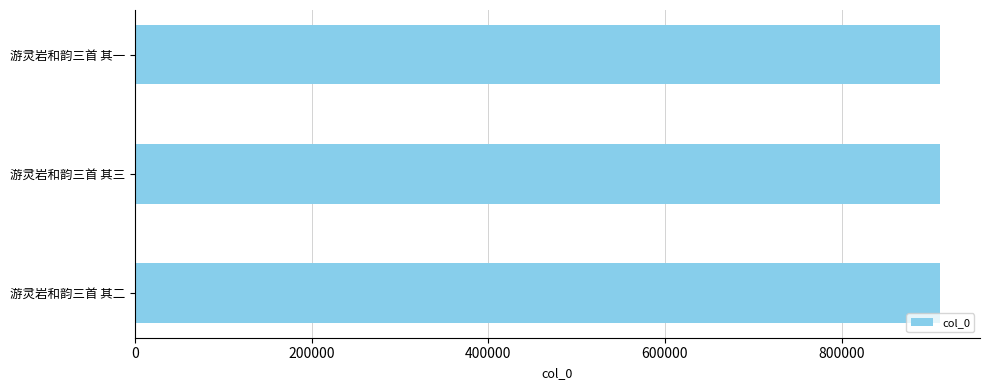

What is the sum of all values?

2733531